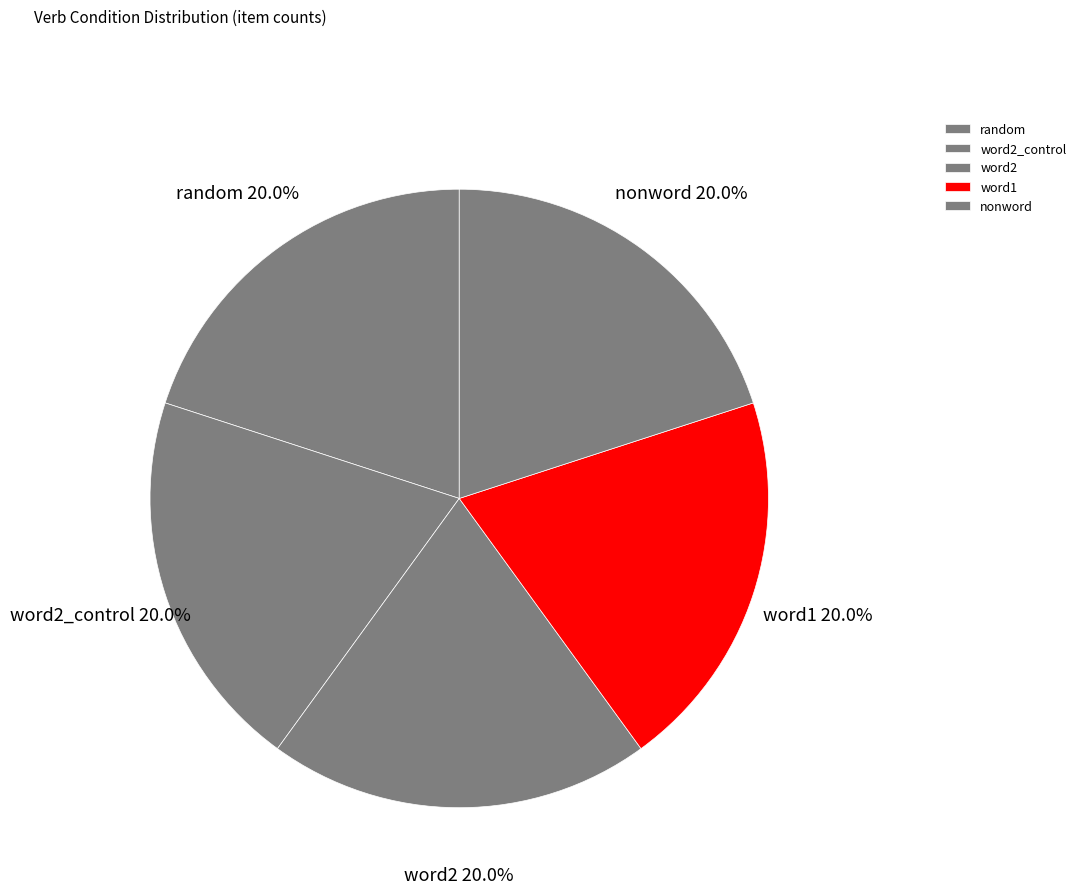

To the nearest percent, what is the difference between the word2 and word2_control slice percentages?

0%